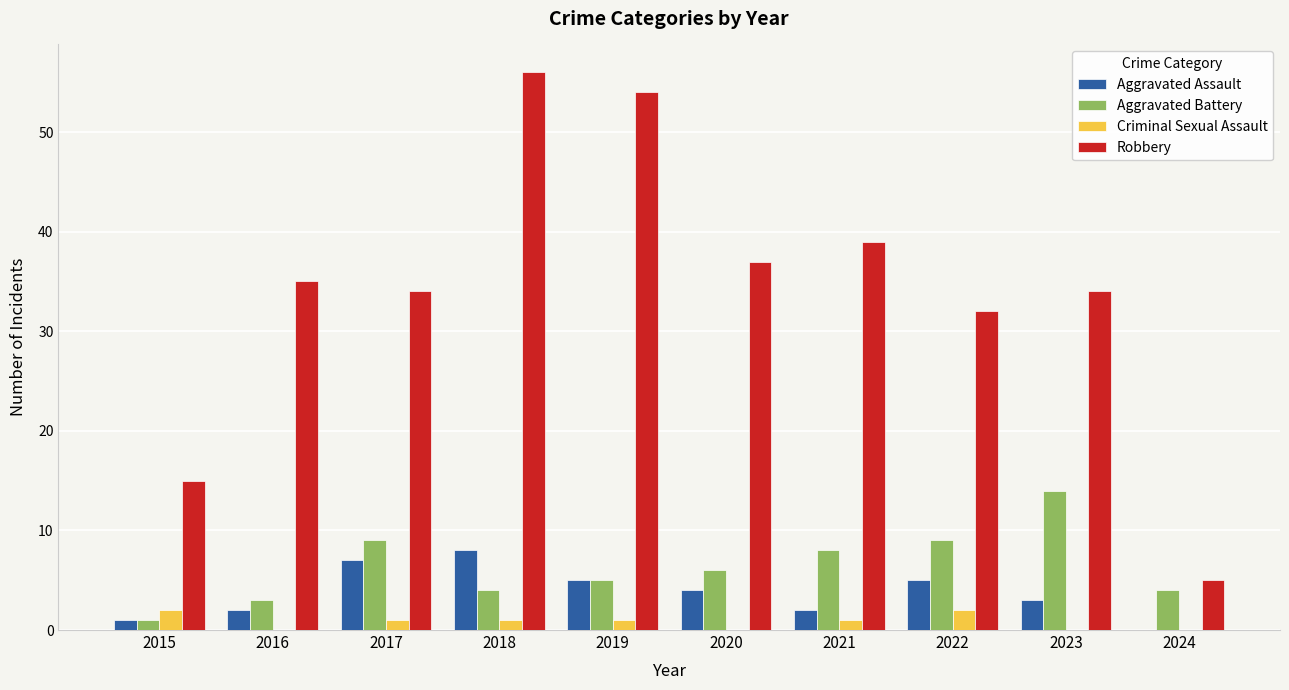

Reading right to left, transcribe all the data shown in this chart.

Aggravated Assault: 0	3	5	2	4	5	8	7	2	1
Aggravated Battery: 4	14	9	8	6	5	4	9	3	1
Criminal Sexual Assault: 0	0	2	1	0	1	1	1	0	2
Robbery: 5	34	32	39	37	54	56	34	35	15